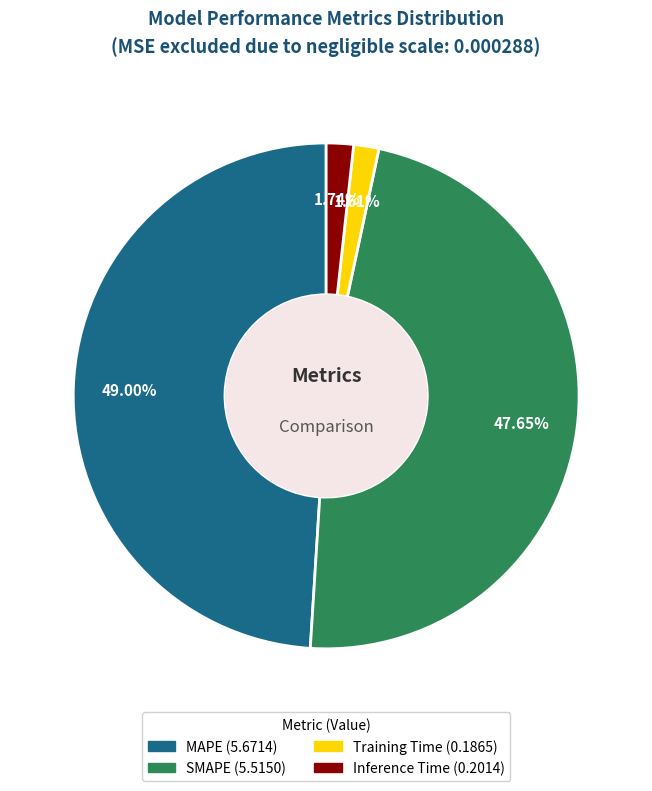

Is it true that SMAPE is 48% of the pie?

True